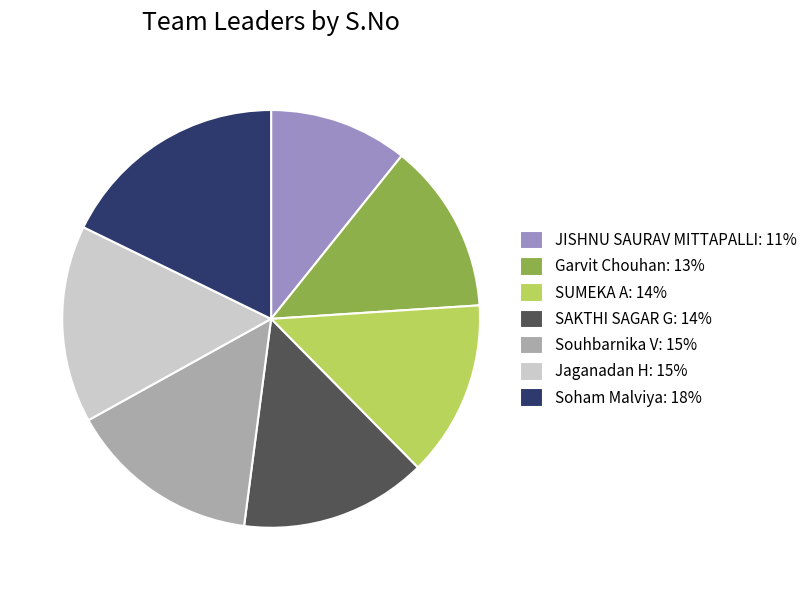

Is it true that Soham Malviya: 18% is 23% of the pie?

False